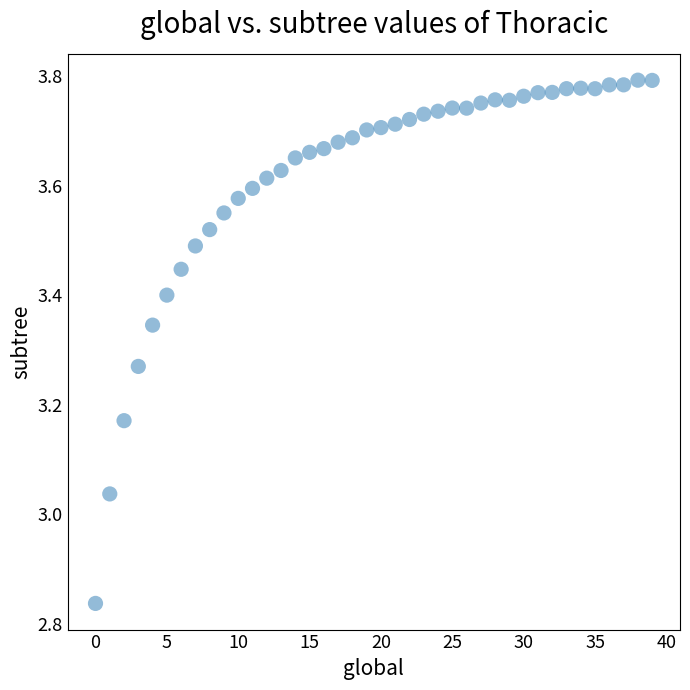

What is the range of Y values (max minus min)?

1.0